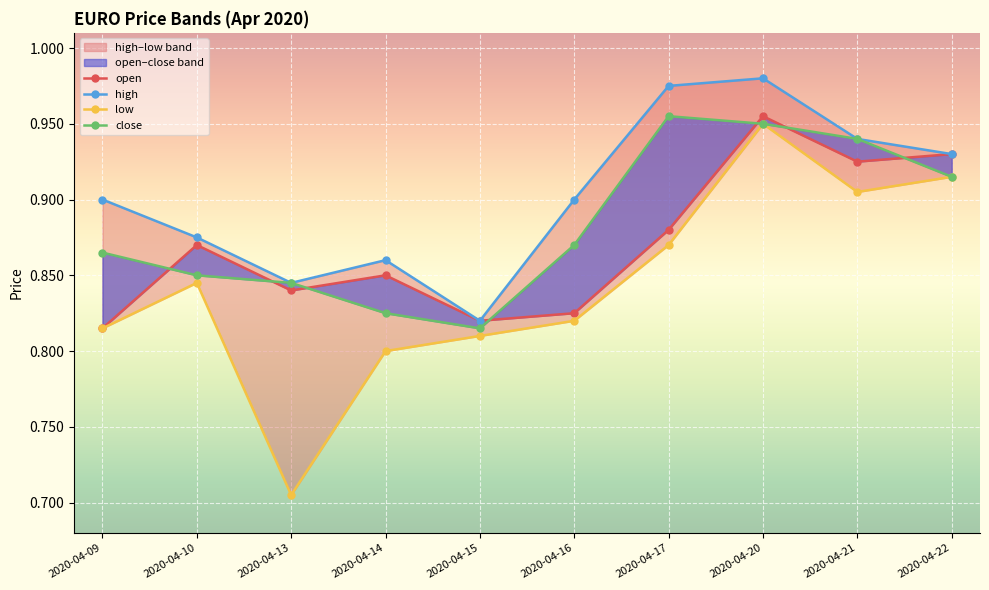

Is the value of open at 2020-04-09 greater than the value of high at 2020-04-14?

No